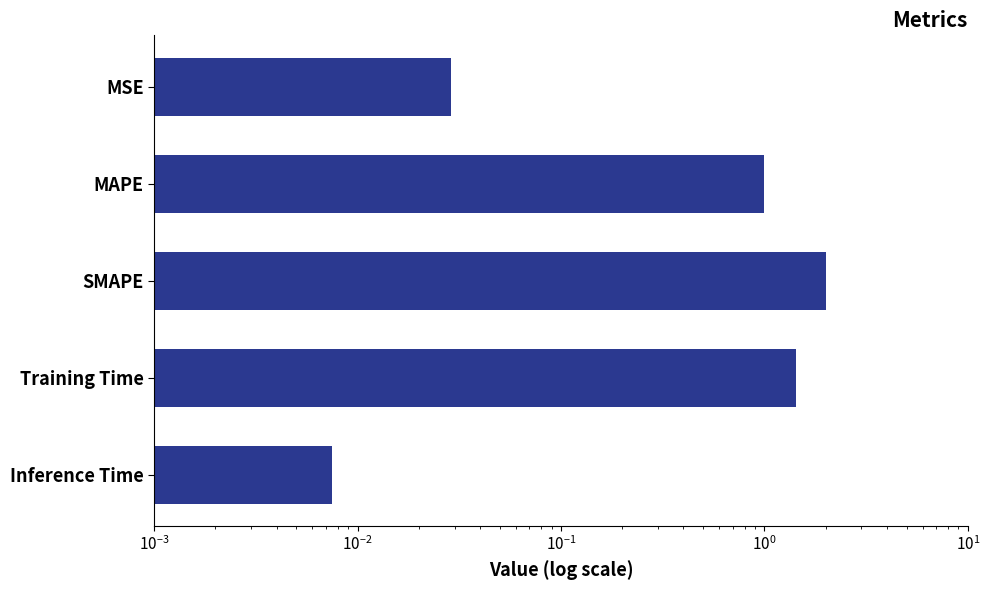

What is the greatest value displayed?

2.0